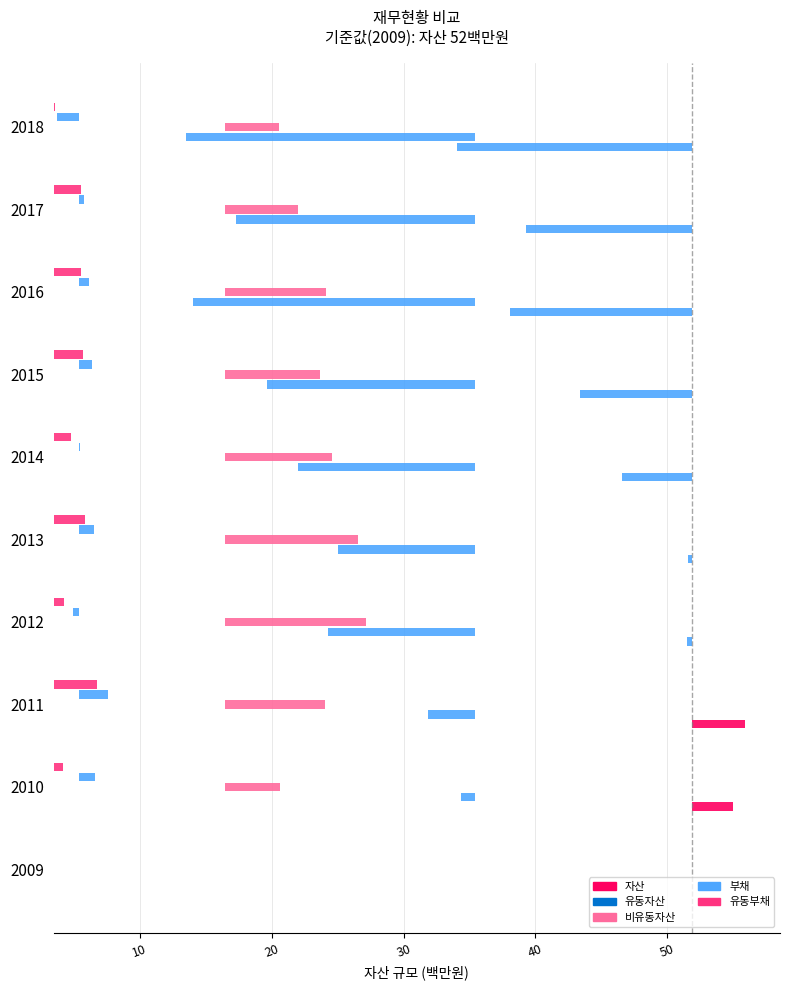

How many positive values does the 부채 series have?

7